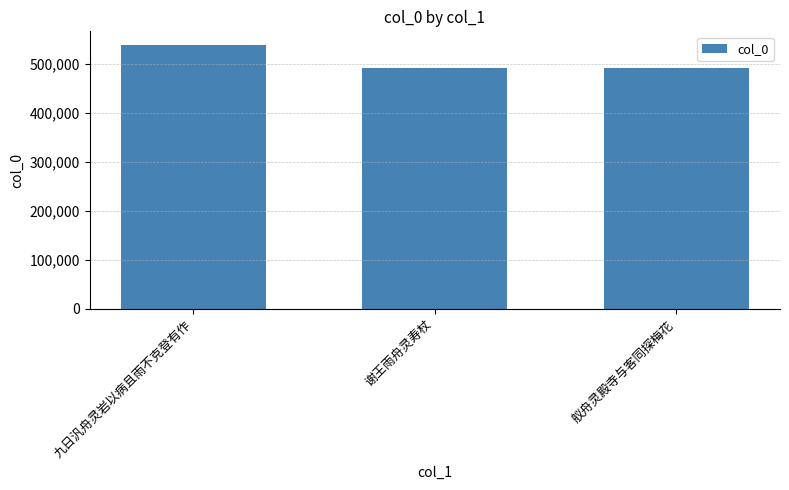

Where is the data nearest to the value 514597?

舣舟灵殿寺与客同探梅花